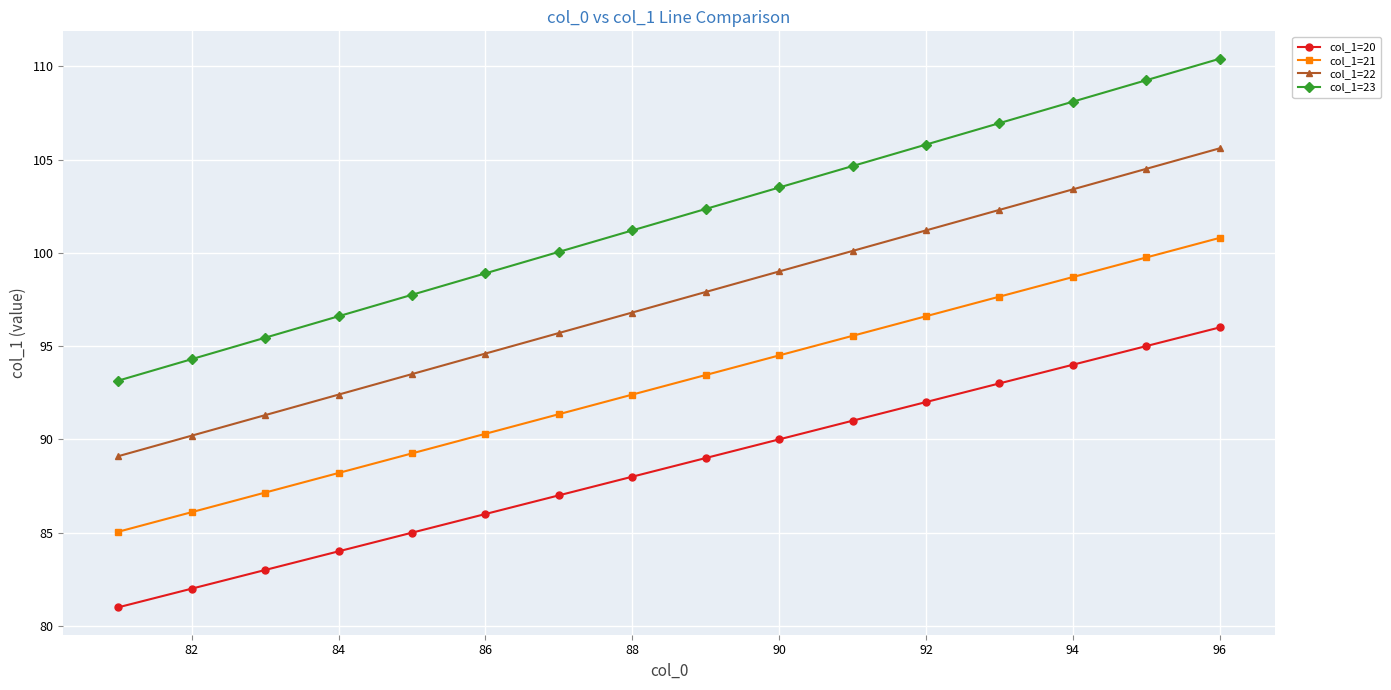

What is the average value of the col_1=20 series?

88.5